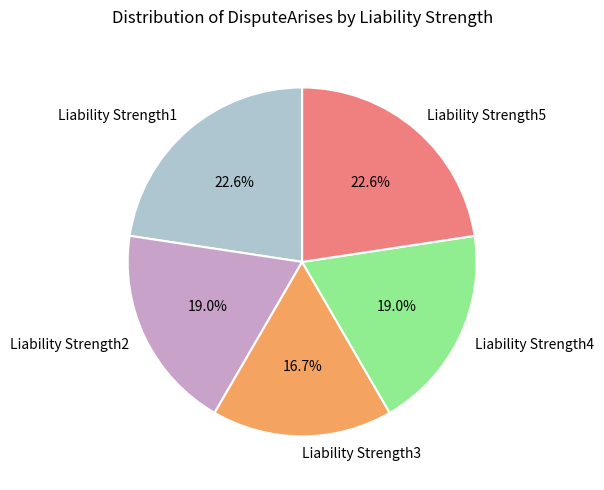

Does Liability Strength1 account for over 50% of the chart?

No